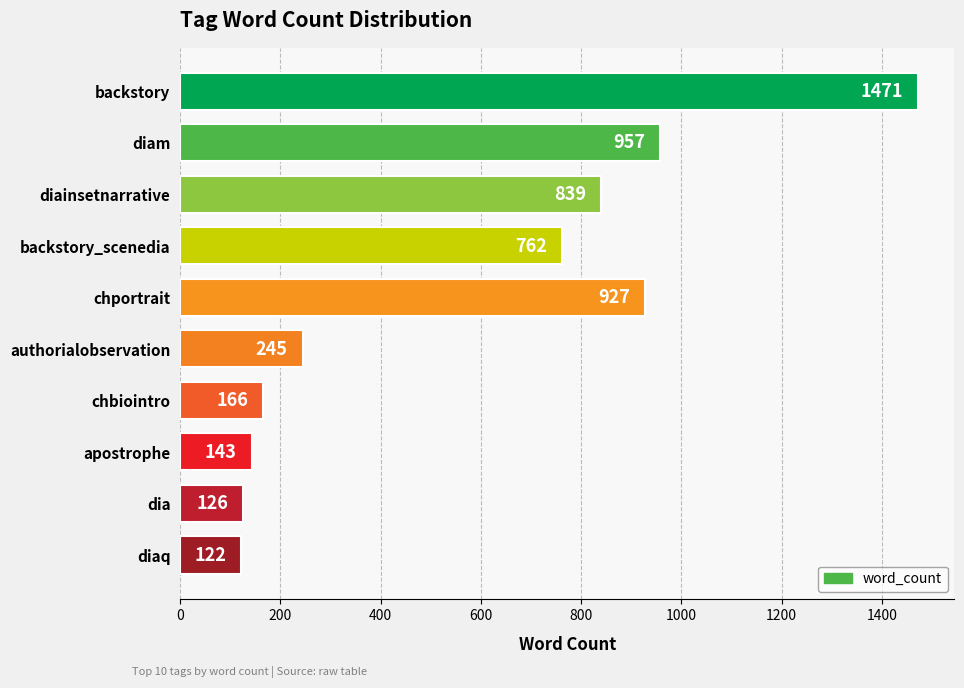

True or false: the data shows 122 at diaq.

True